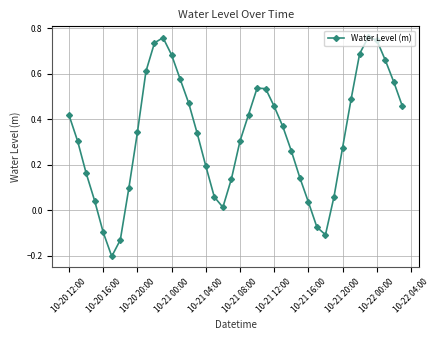

Does the chart have visible grid lines?

Yes